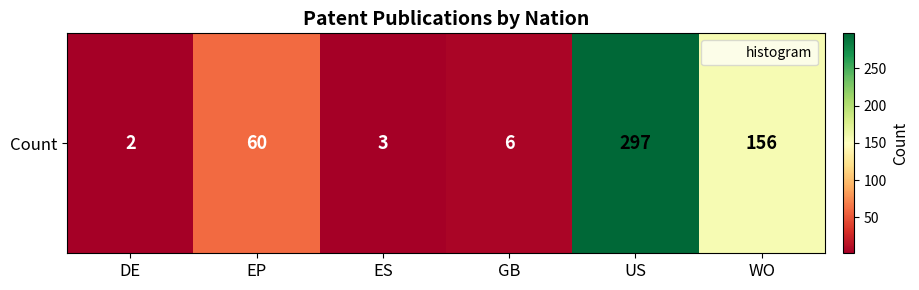

Rank the categories by value from highest to lowest.

US, WO, EP, GB, ES, DE